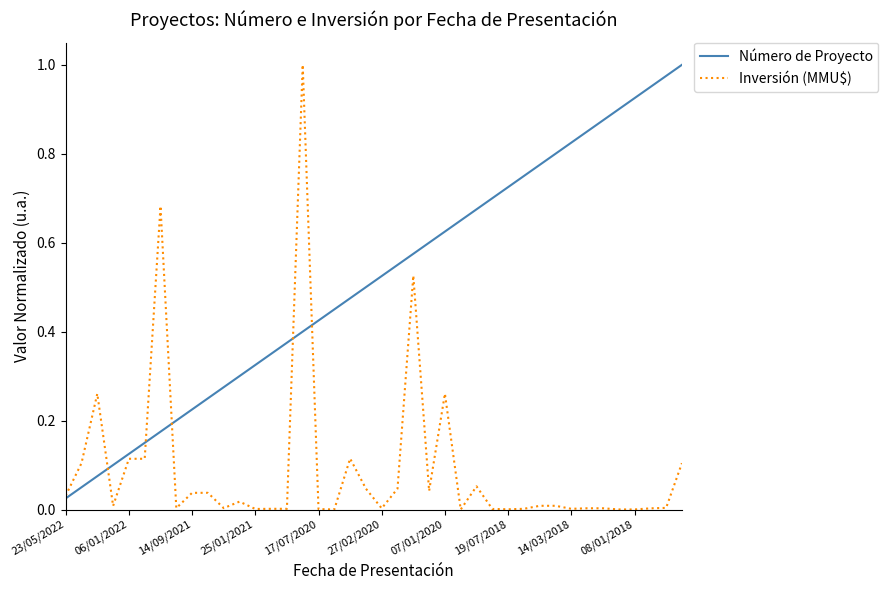

True or false: Inversión (MMU$) has more than 2 points higher than both neighbors.

True